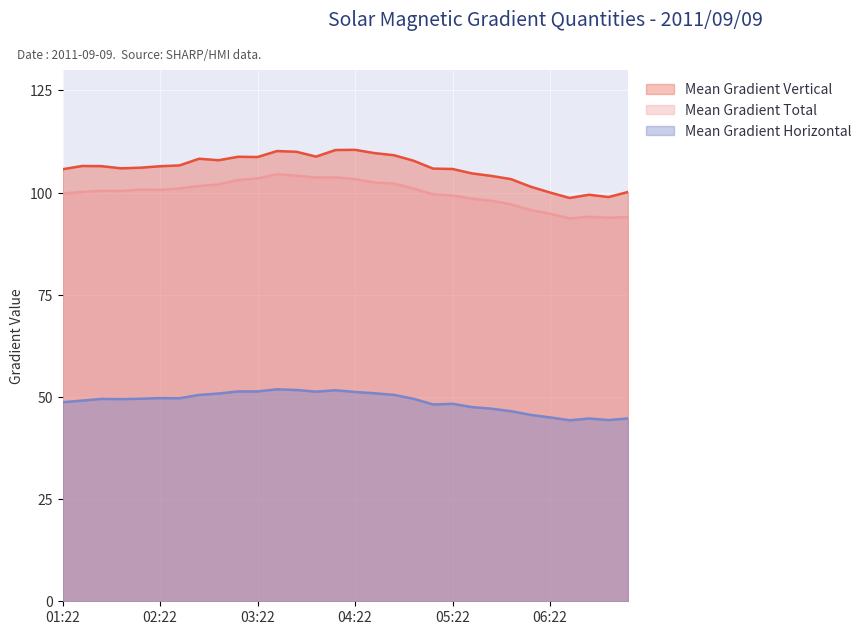

What is the label of the 23rd point from the right?

02:46